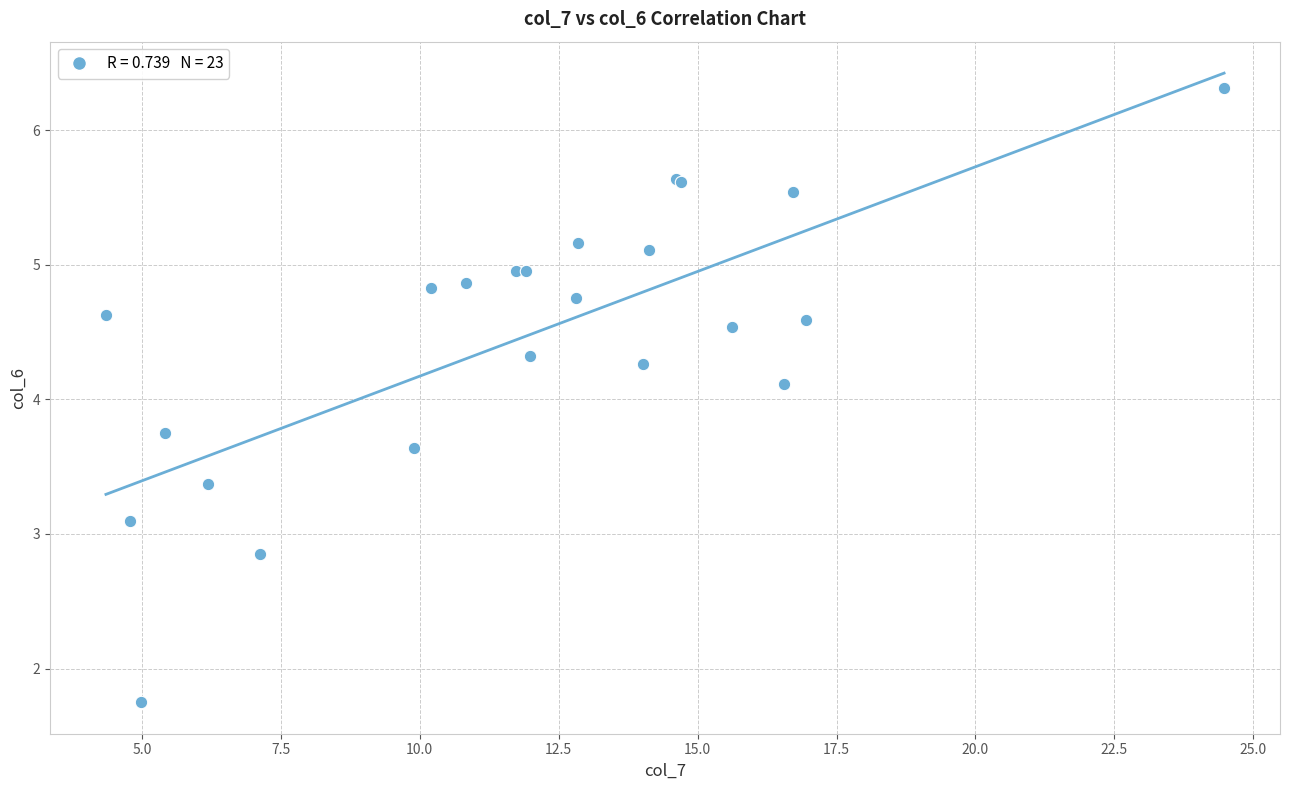

What Y value in the scatter plot is closest to 4?

4.1